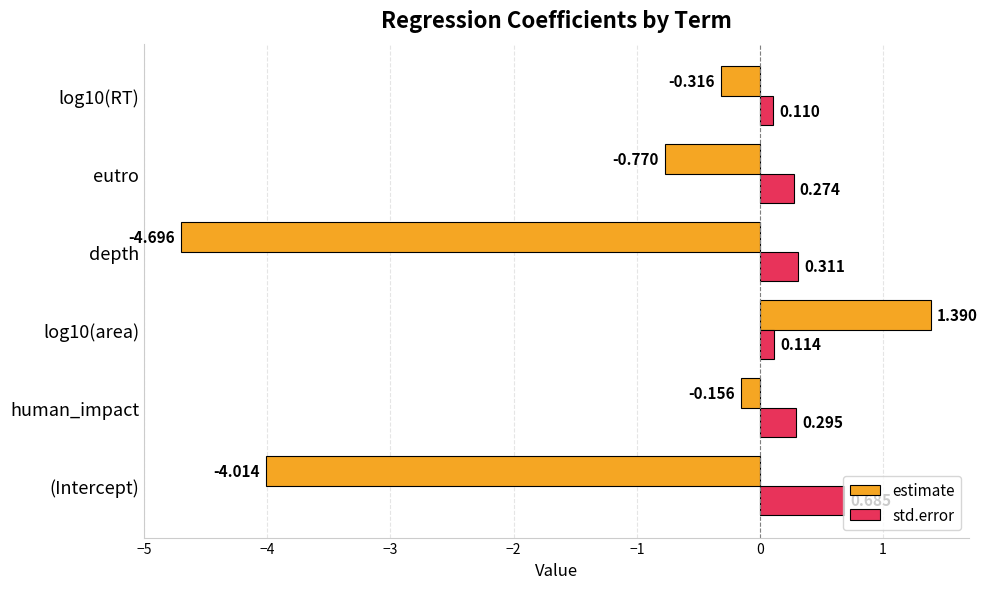

Which series has the largest total across all categories?

std.error